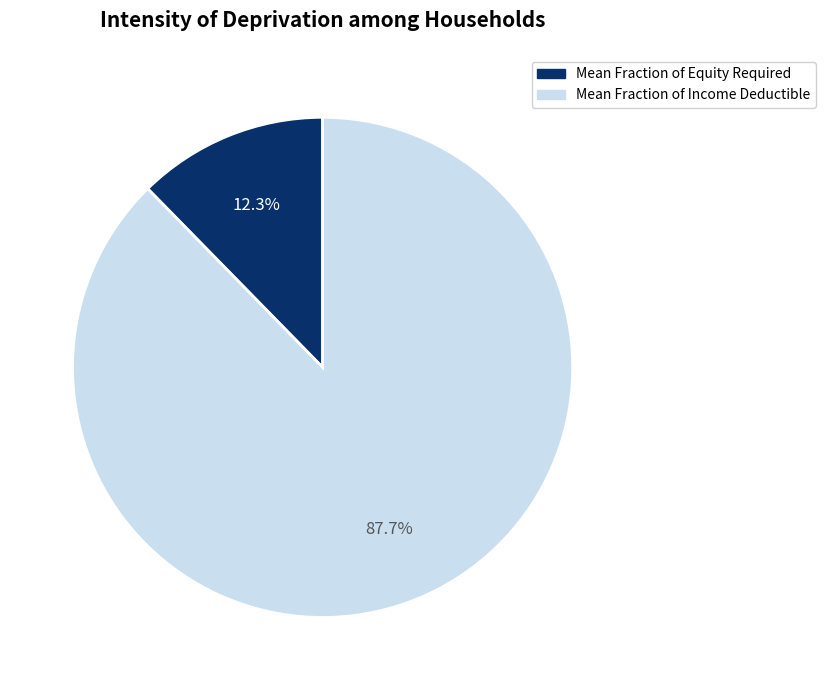

To the nearest percent, what portion does Mean Fraction of Income Deductible represent?

88%